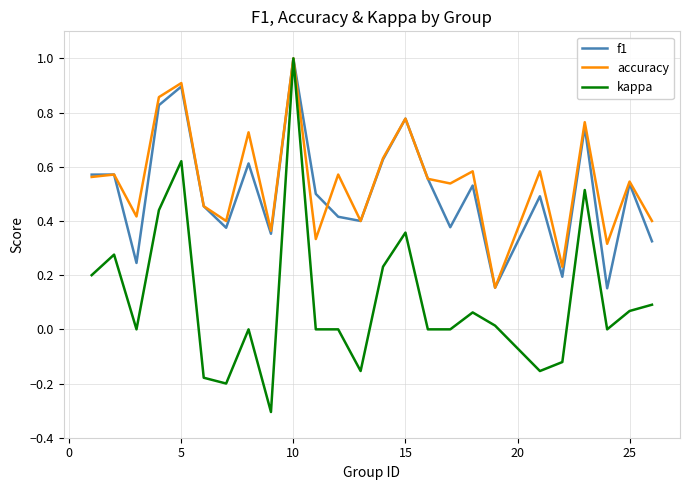

Which series has the largest range (max minus min)?

kappa